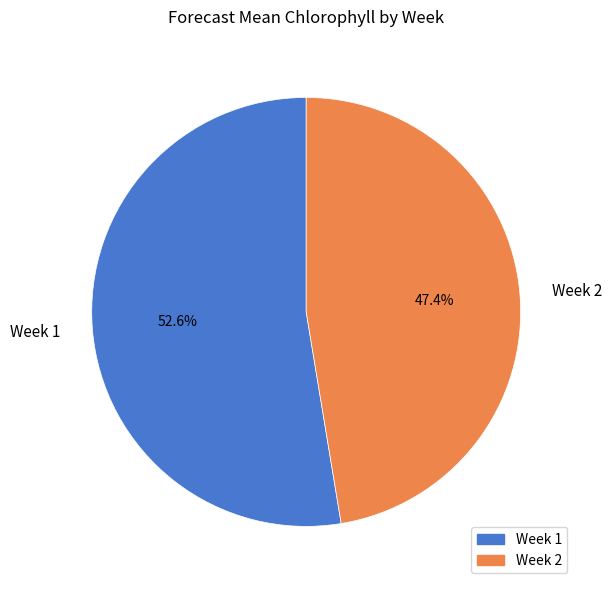

Rank the categories by value from highest to lowest.

Week 1, Week 2